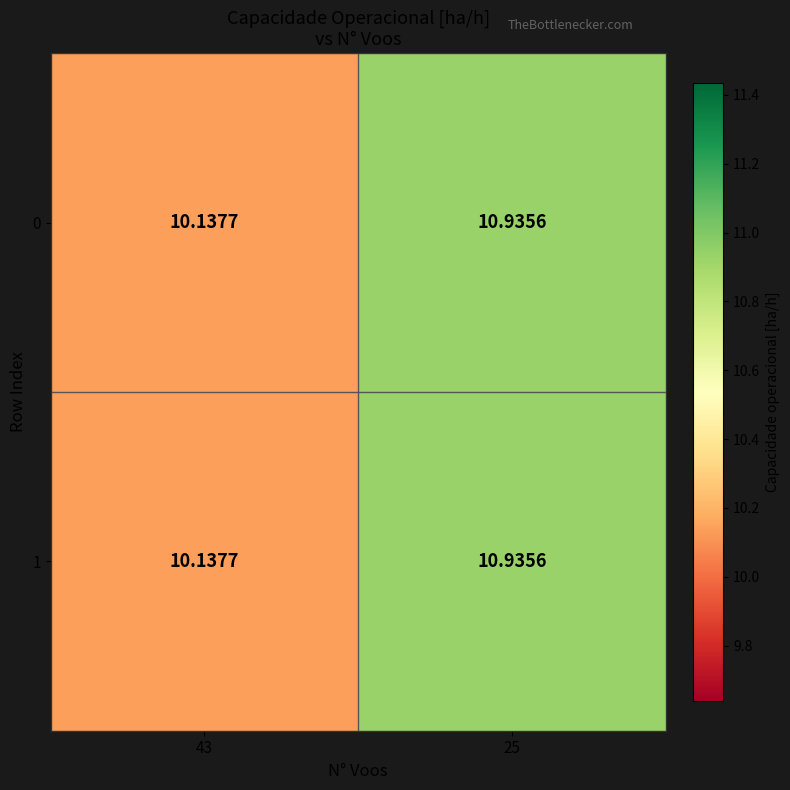

Is the value of 1 at 25 greater than the value of 0 at 43?

Yes